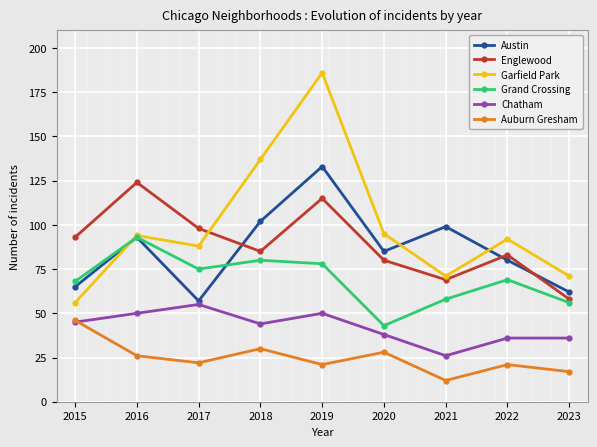

What is the value of the Garfield Park point at the 7th from the left?

71